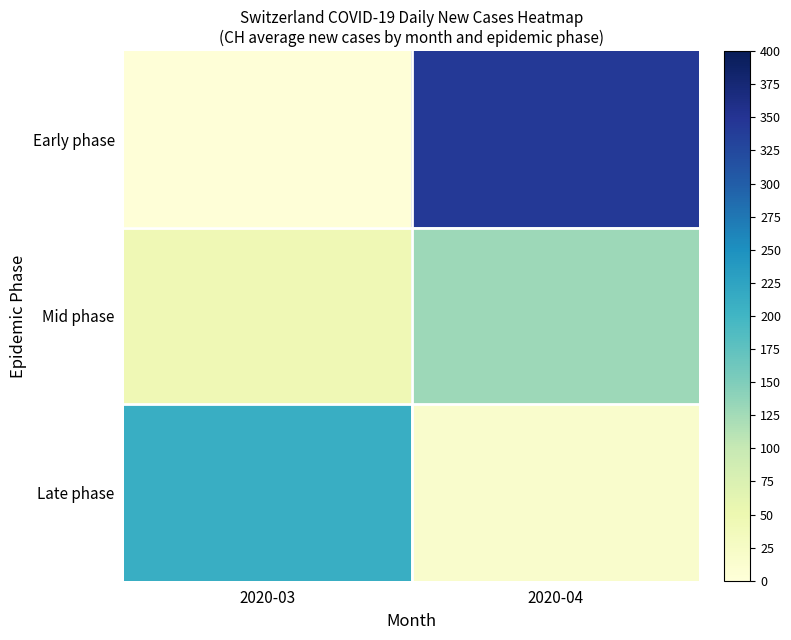

What is the difference between the highest and lowest values at 2020-04?

326